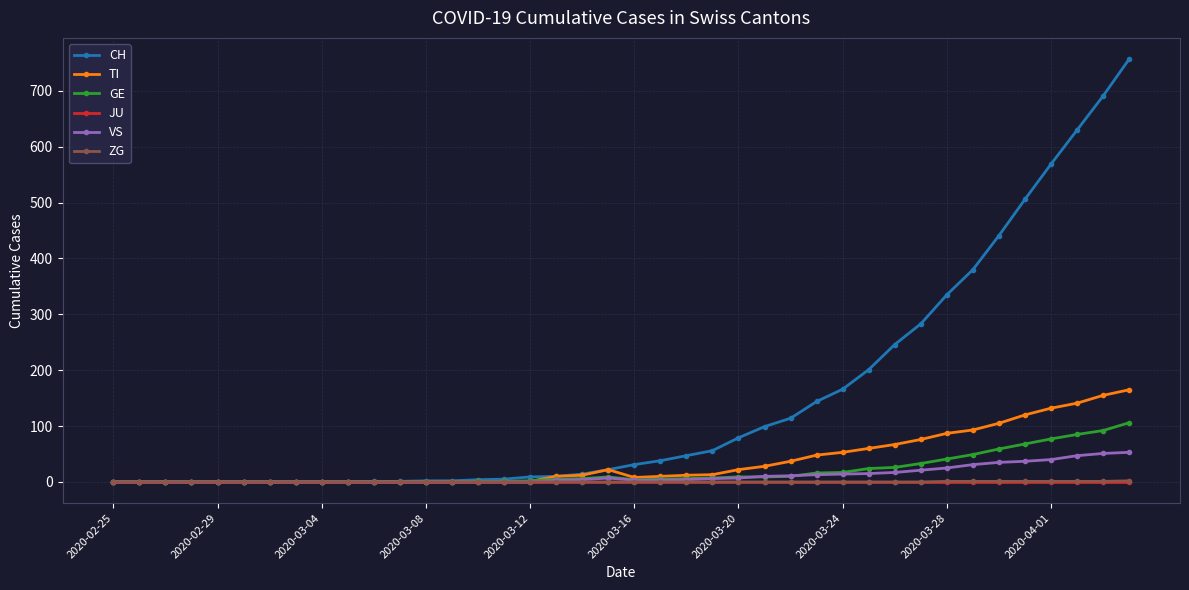

Which series has the largest range (max minus min)?

CH